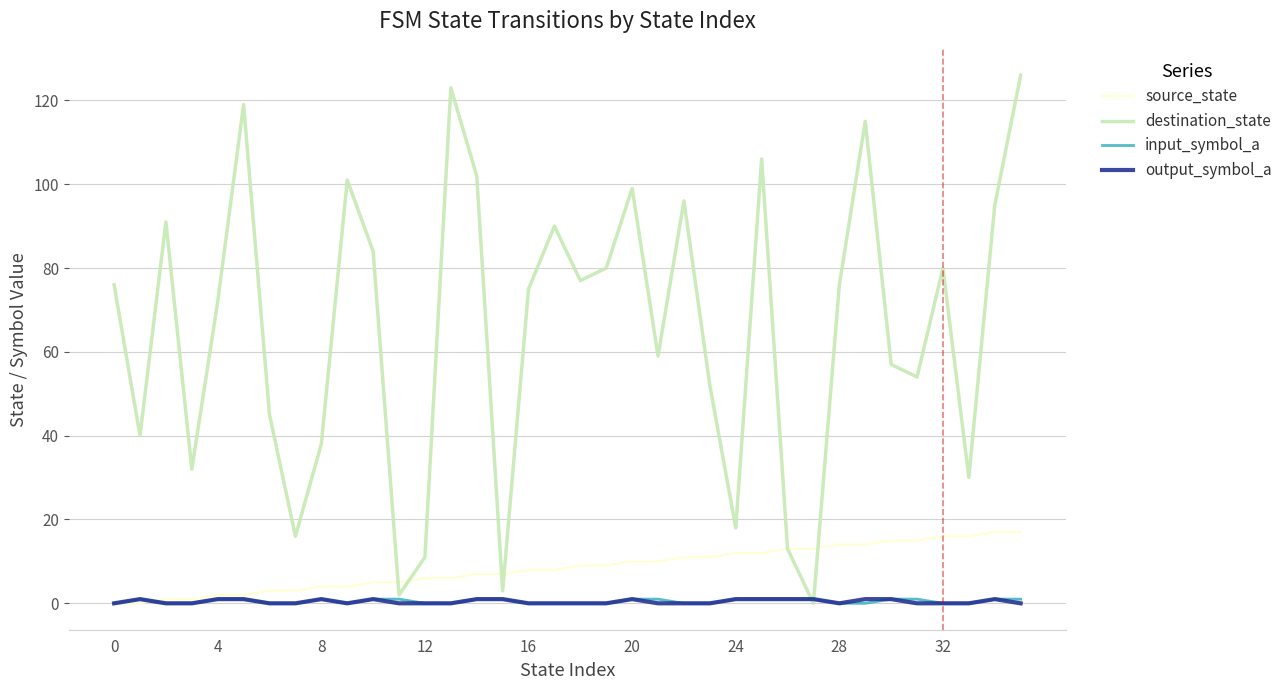

Which series has the largest total across all categories?

destination_state